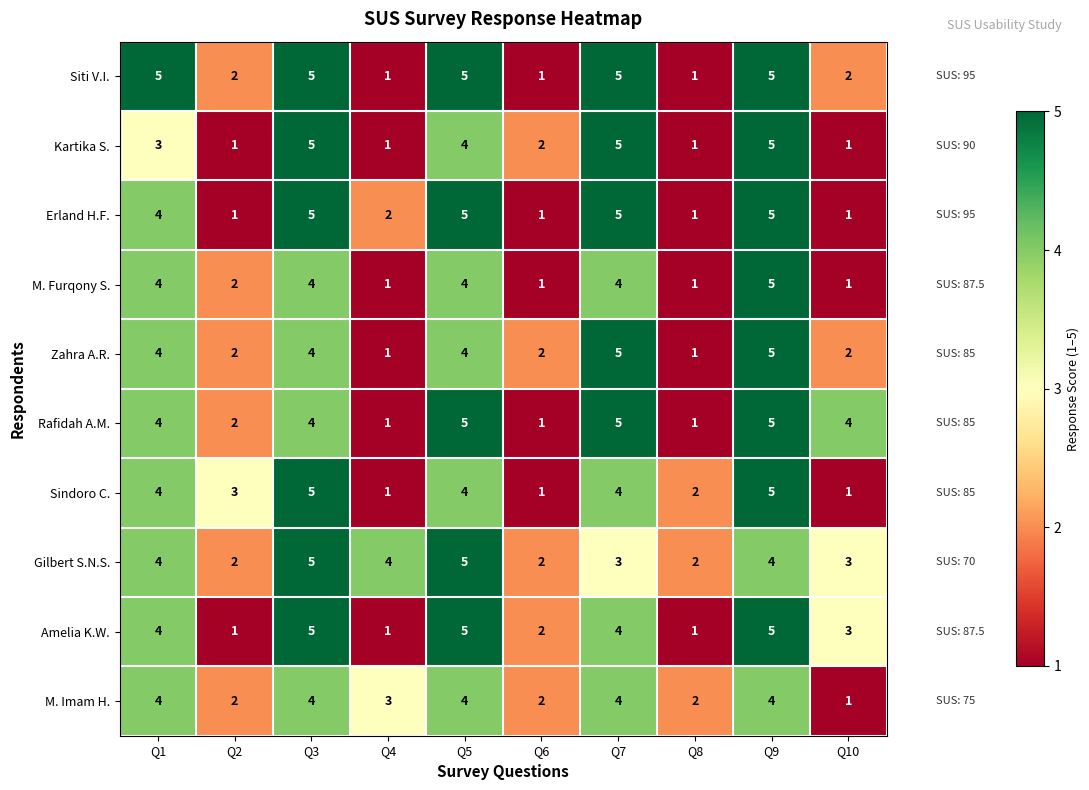

What is the sum of the Sindoro C. values at Q7 and Q6?

5